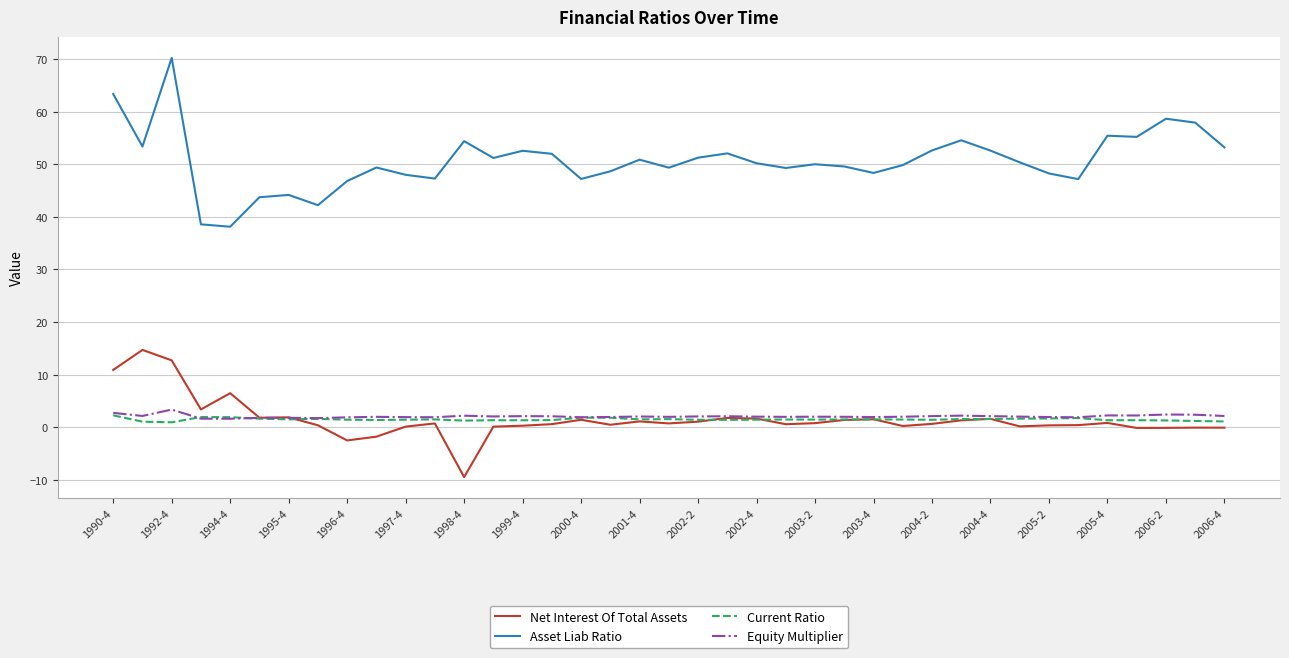

What is the highest value of the Equity Multiplier series?

3.4